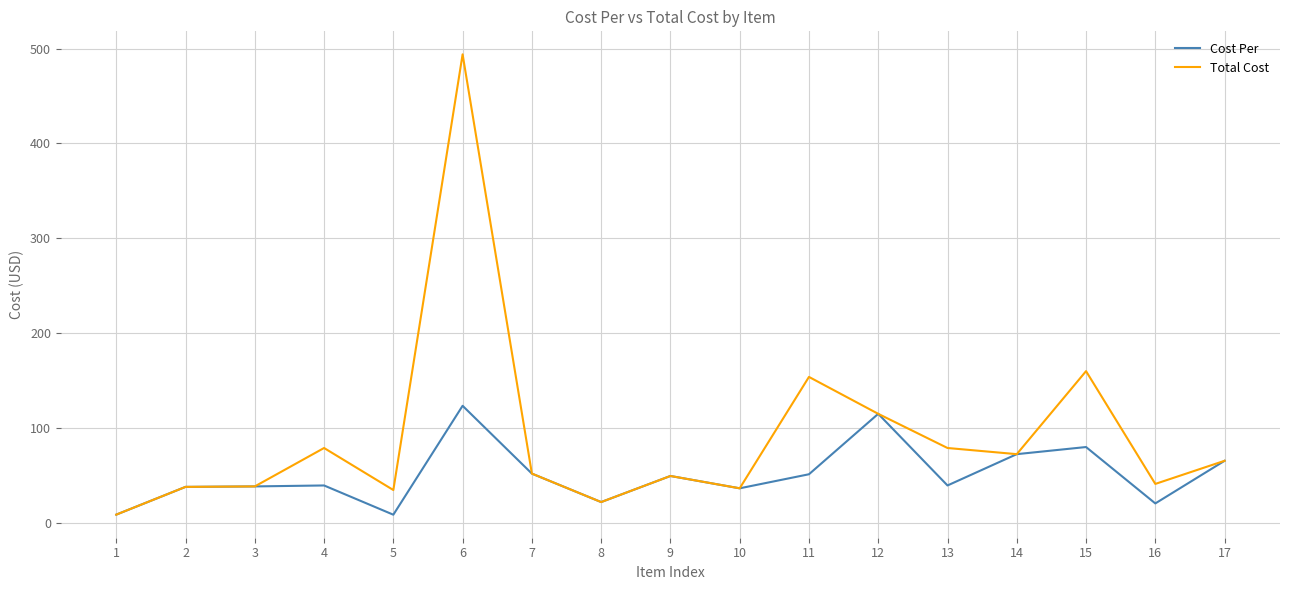

Which category has the highest value across all series?

6